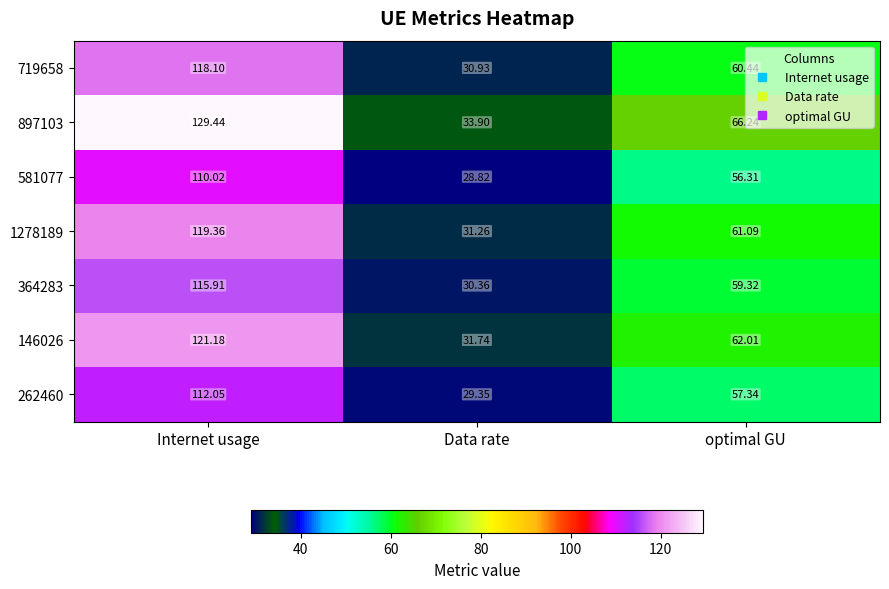

Is the value of 1278189 at Data rate greater than the value of 262460 at optimal GU?

No